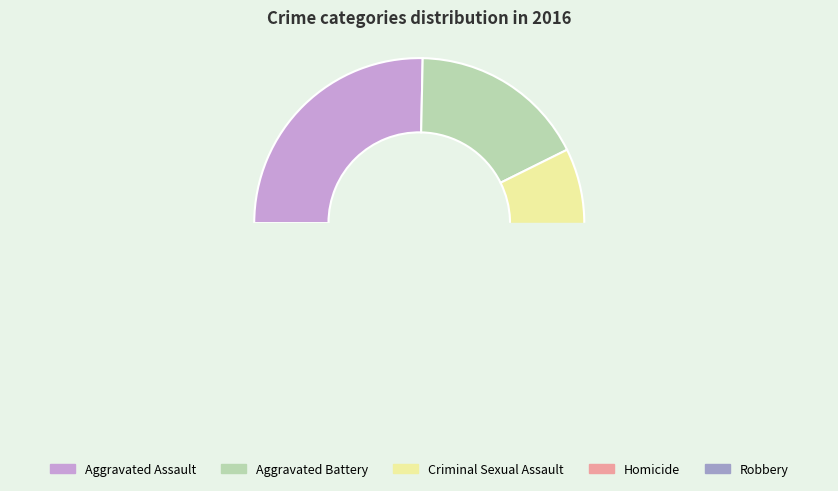

To the nearest percent, what is the combined percentage of Homicide and Criminal Sexual Assault?

19%